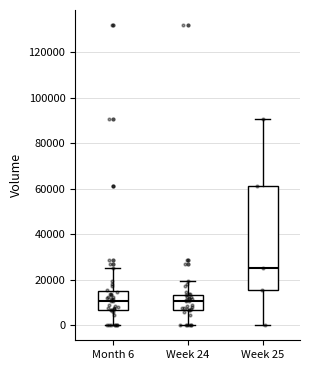

Which box has the highest median line?

Week 25